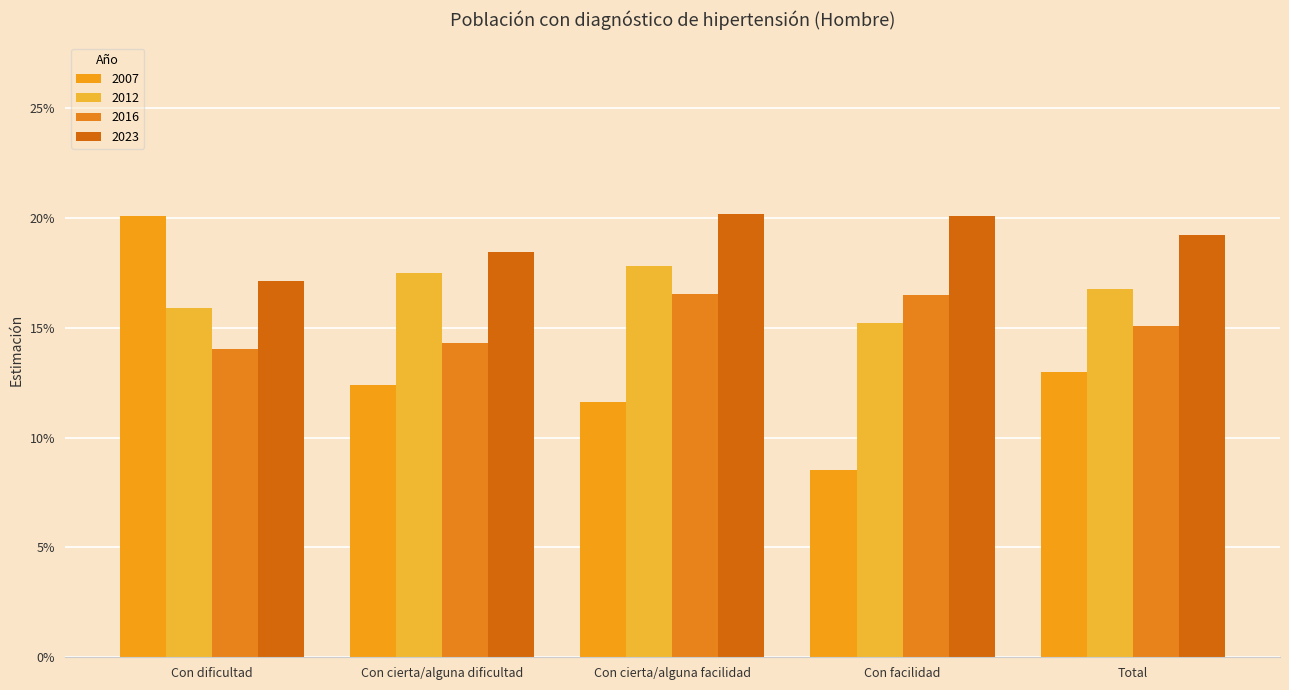

True or false: 2016 has a value of 0.1 at Total.

False